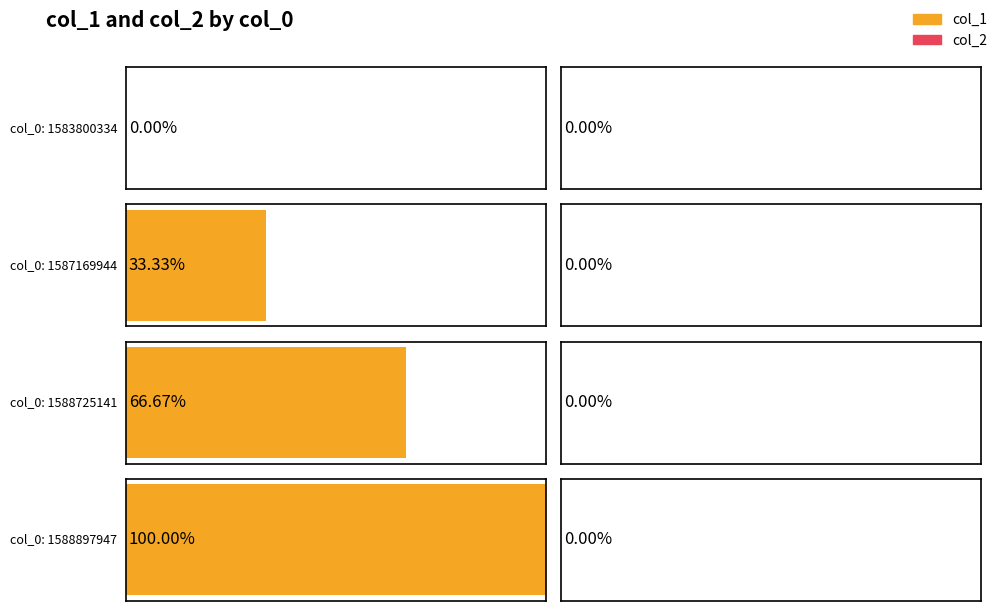

What is the total value across all series at 1587169944?

1